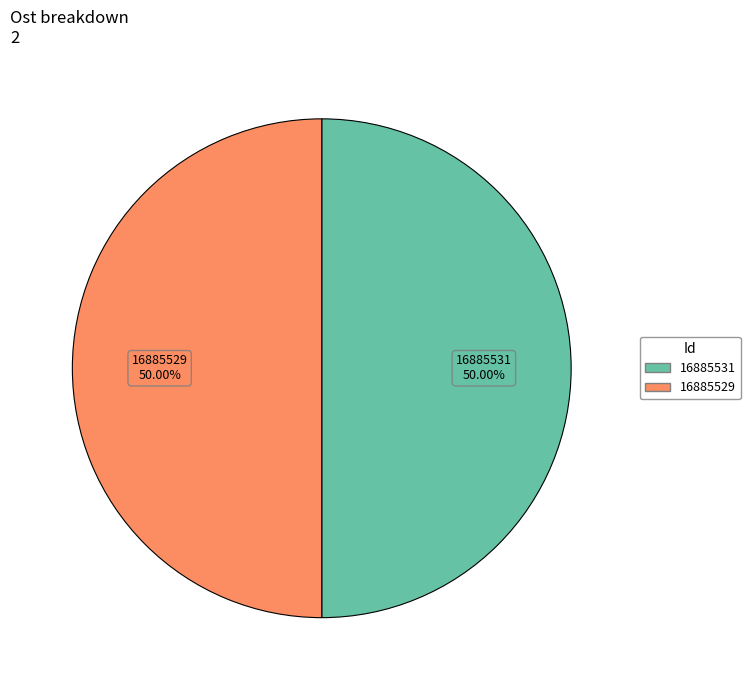

Approximately how many times larger is the value at 16885531 compared to 16885529?

1.0